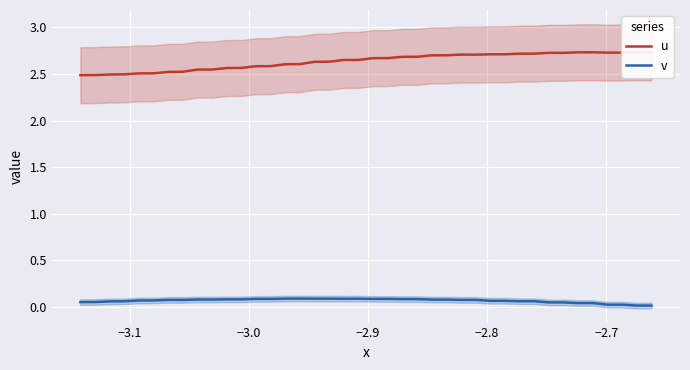

Rank the series by their maximum value, from lowest to highest.

v, u